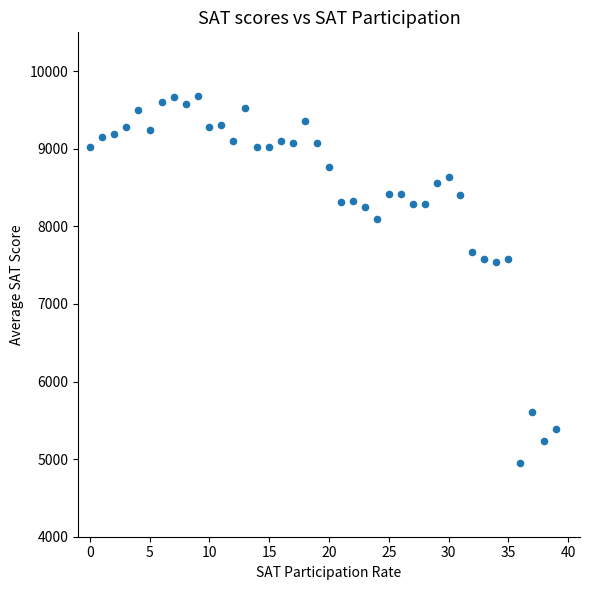

What is the range of Y values (max minus min)?

4728.0